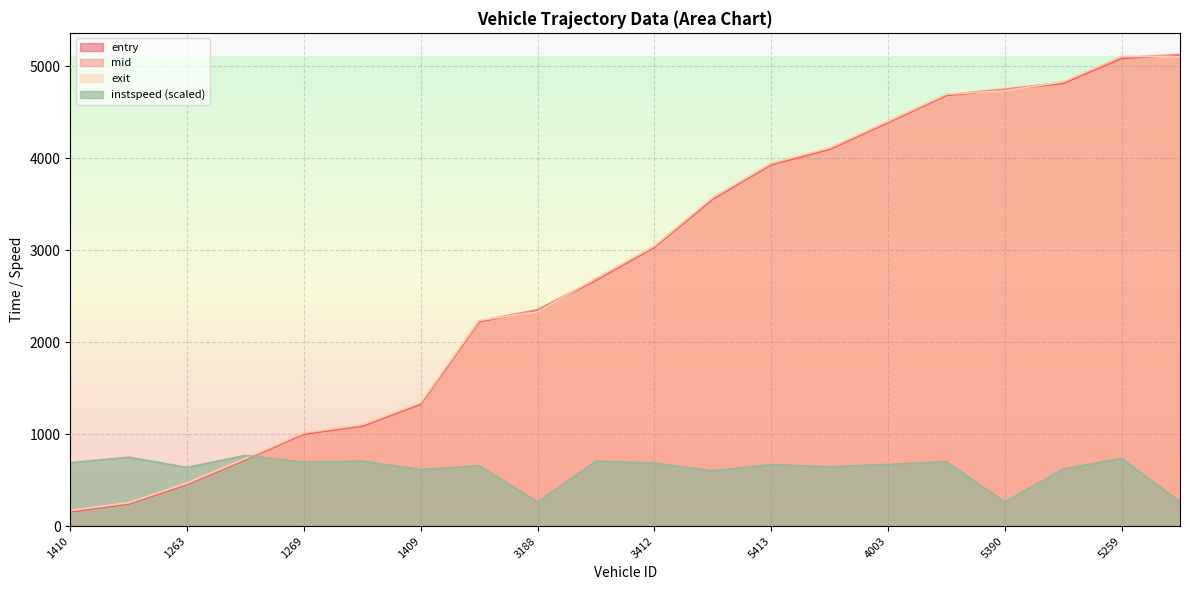

How many intersections are there between instspeed and mid?

1